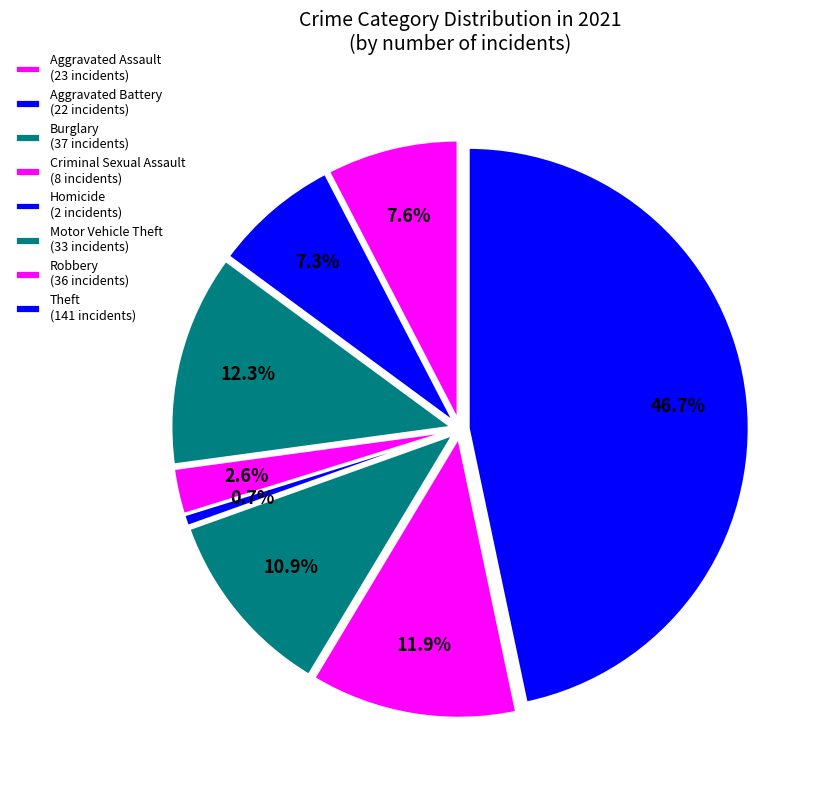

What percentage do Criminal Sexual Assault and Motor Vehicle Theft together represent?

13.6%